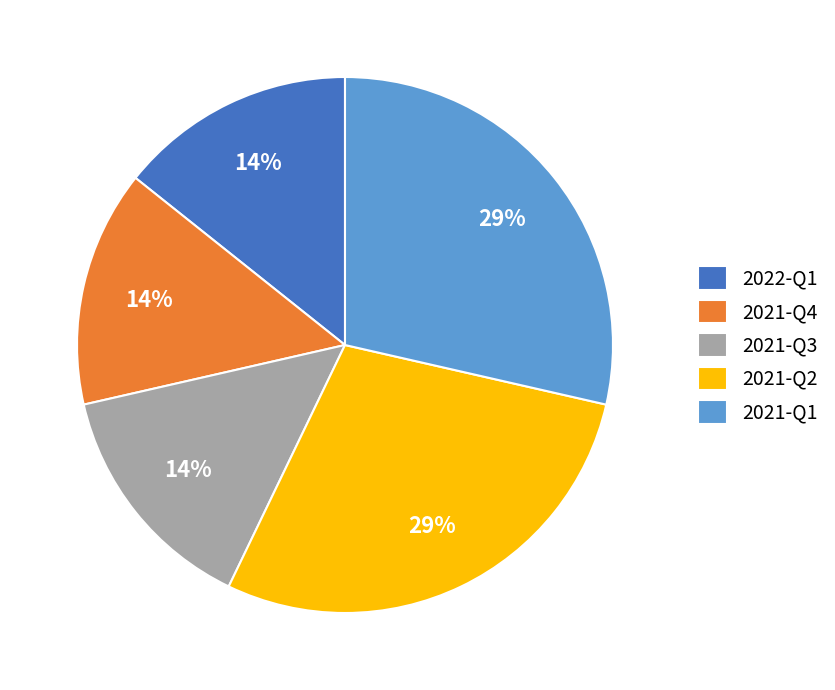

True or false: 2021-Q2 accounts for 14% of the total.

False